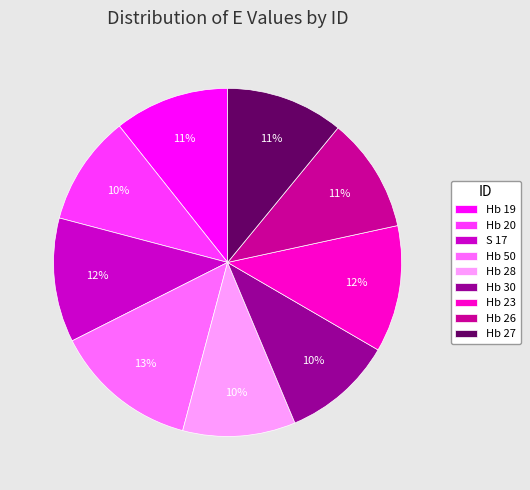

Is the sum of Hb 50 and Hb 27 greater than half?

No